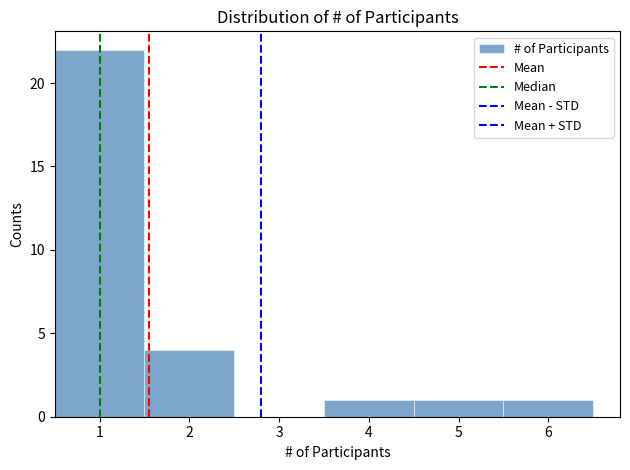

Reading left to right, list every bar in this chart as the range it spans on the x-axis followed by its height. The values are not printed on the chart, so give them approximately, as read against the axis.

0.5 to 1.5: 22
1.5 to 2.5: 4
2.5 to 3.5: 0
3.5 to 4.5: 1
4.5 to 5.5: 1
5.5 to 6.5: 1